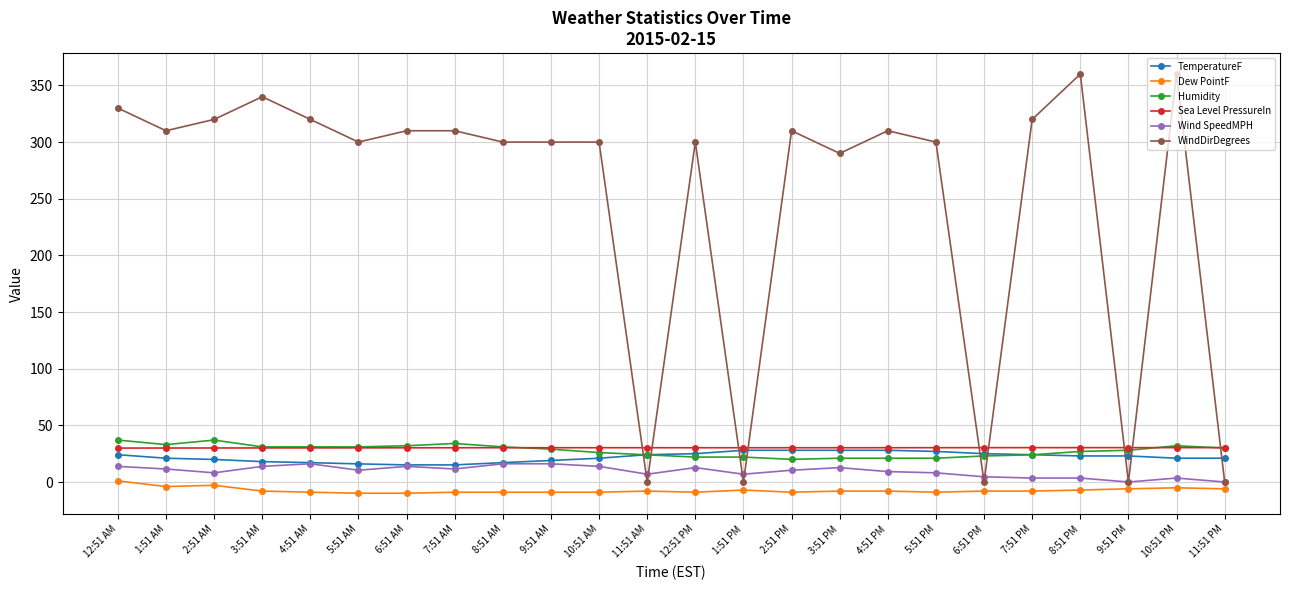

Which series has the largest range (max minus min)?

WindDirDegrees